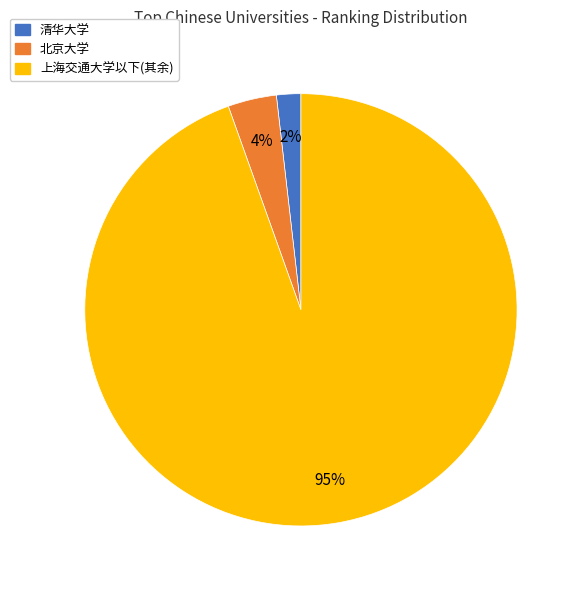

To the nearest percent, what is the average slice percentage?

33%